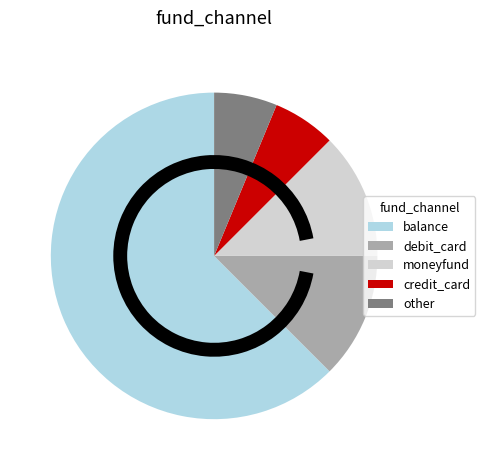

Which category has the biggest portion of the pie?

balance